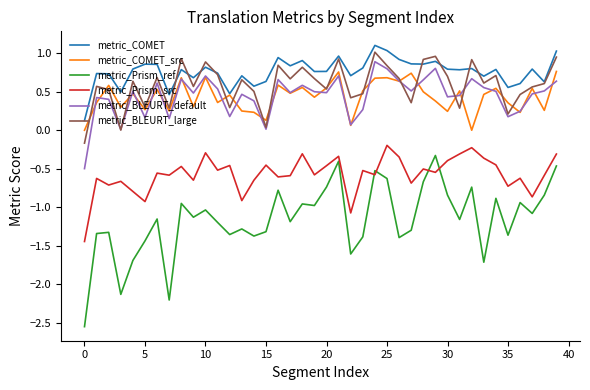

Which series has the widest spread of values?

metric_Prism_ref